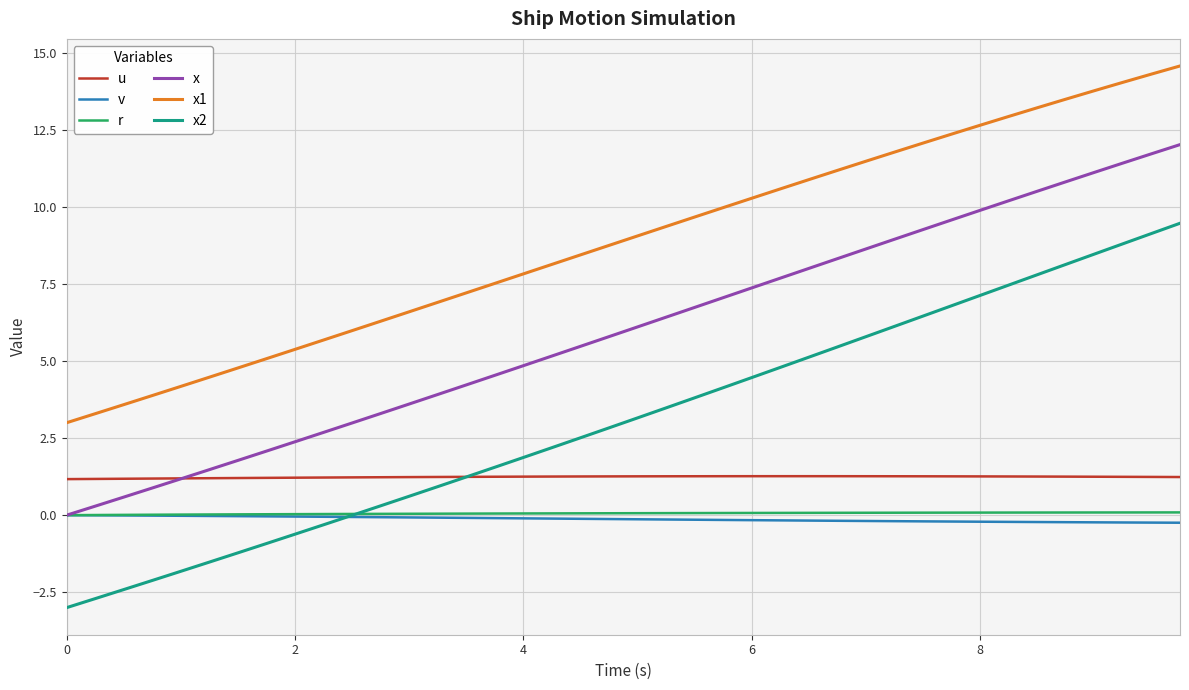

After their last crossing, which series has the higher values: v or x2?

x2